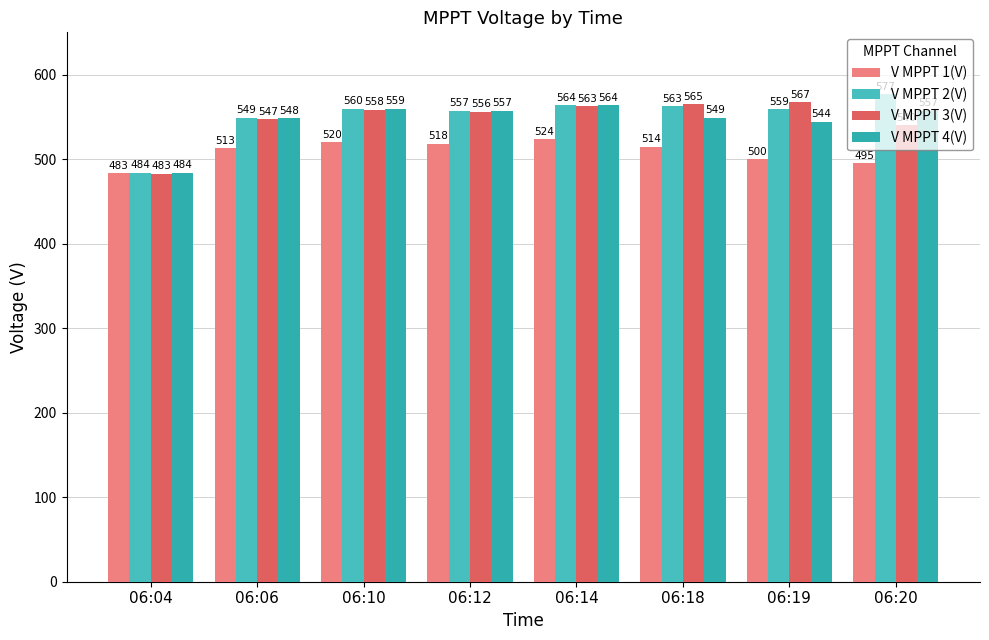

How many bars are there in total?

32